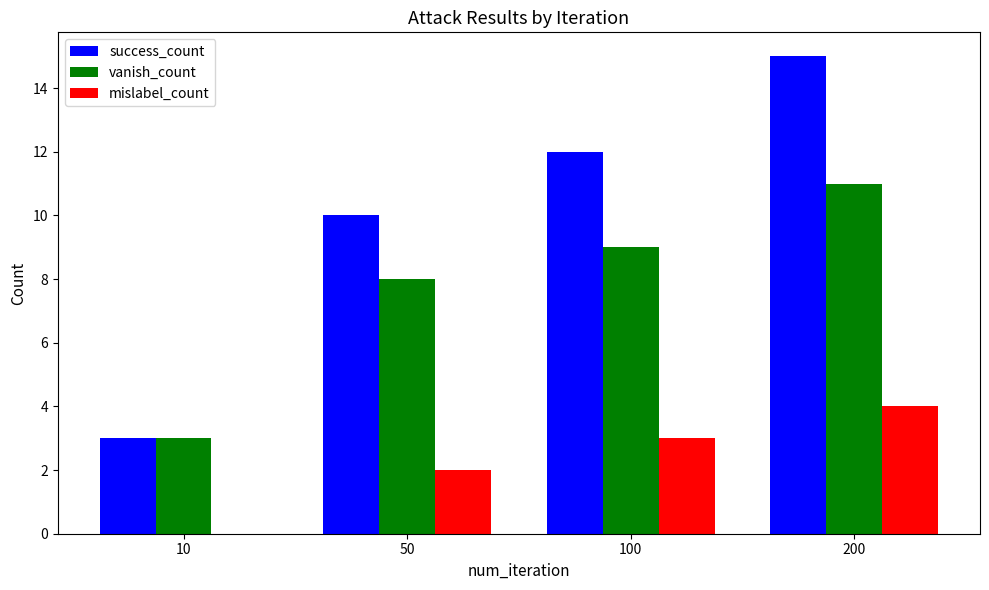

What is the difference between the success_count values at 100 and 10?

9